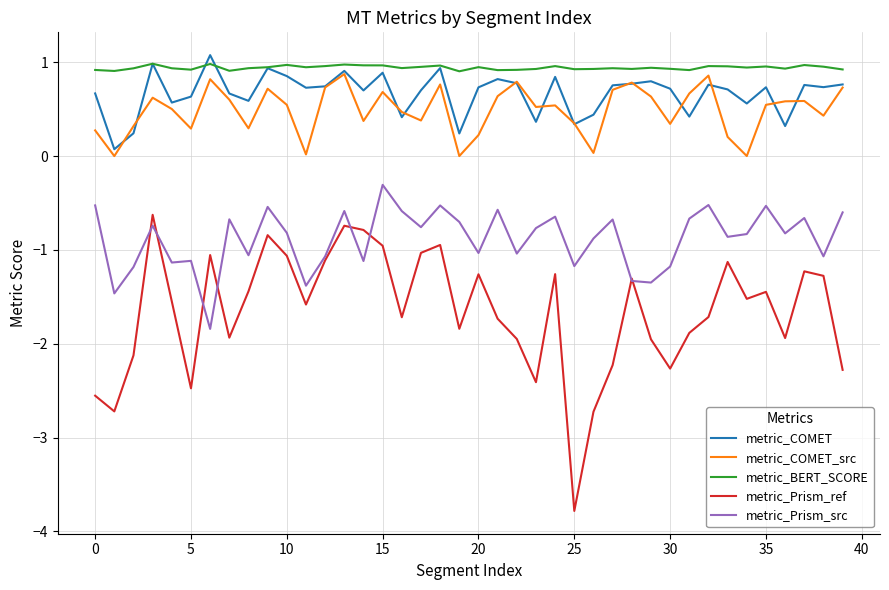

Which series has the largest total across all categories?

metric_BERT_SCORE